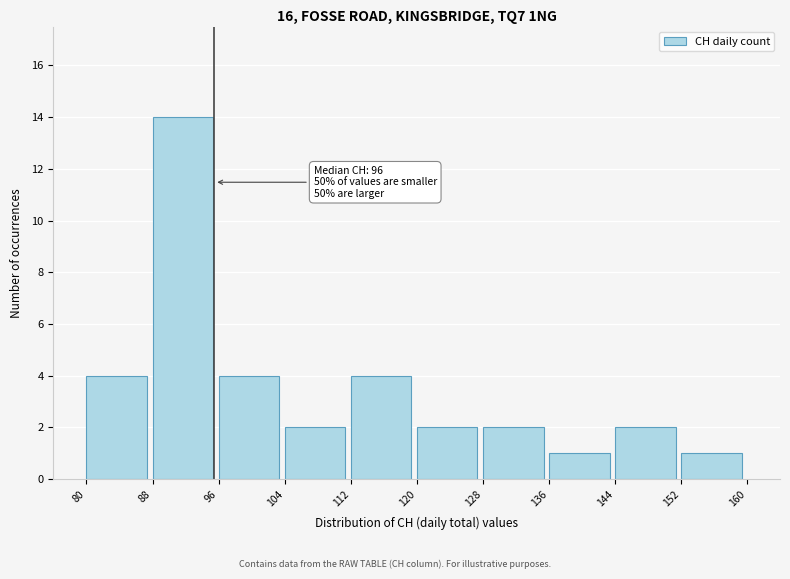

Which range on the x-axis has the tallest bar?

88 to 96